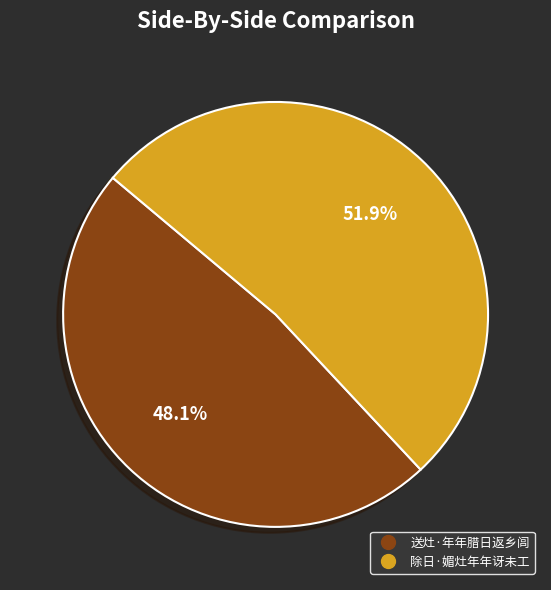

What is the largest slice in the pie chart?

除日·媚灶年年讶未工